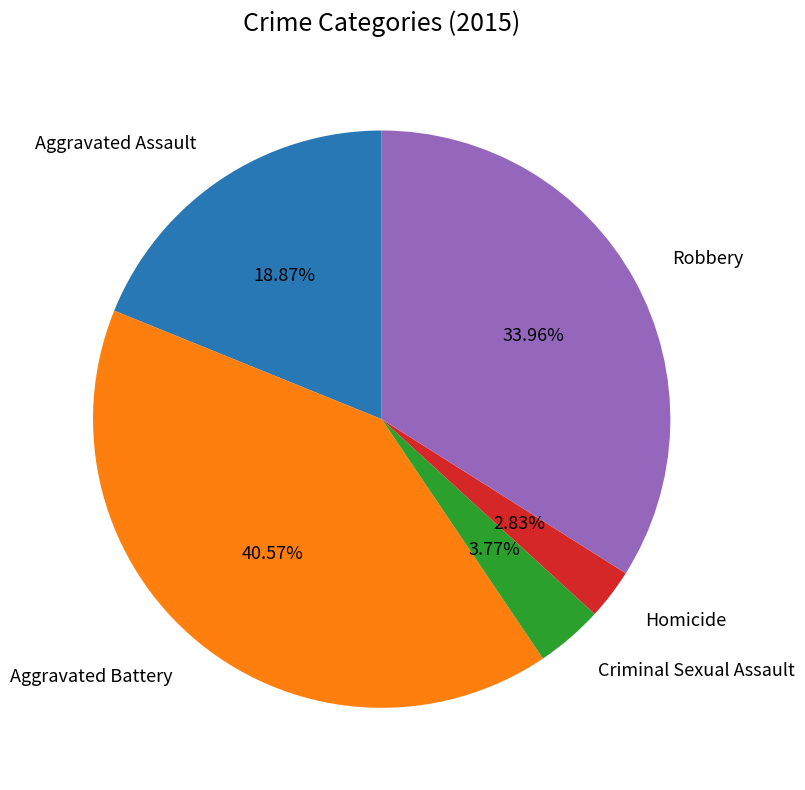

Is it true that Aggravated Battery is 41% of the pie?

True